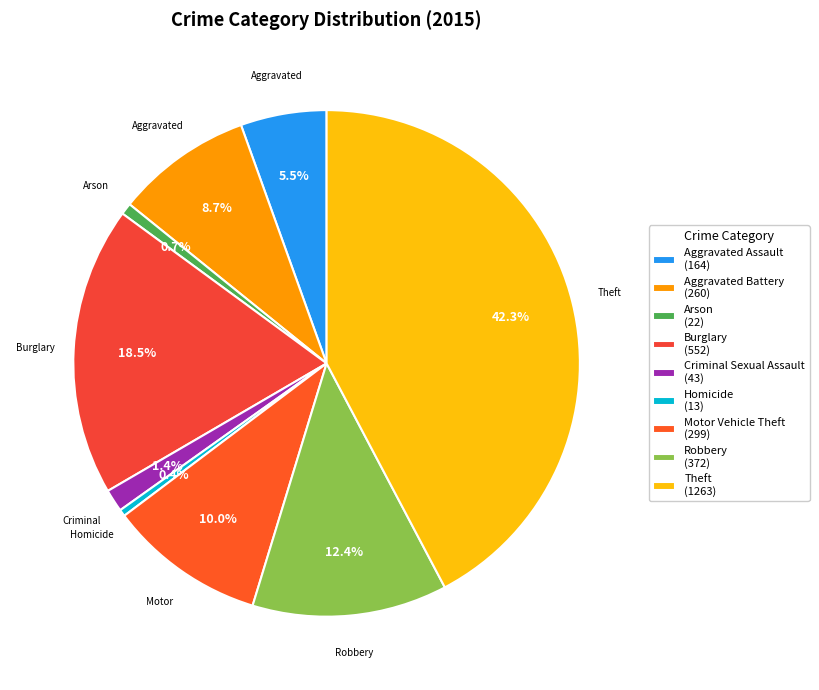

How many slices are in this pie chart?

9